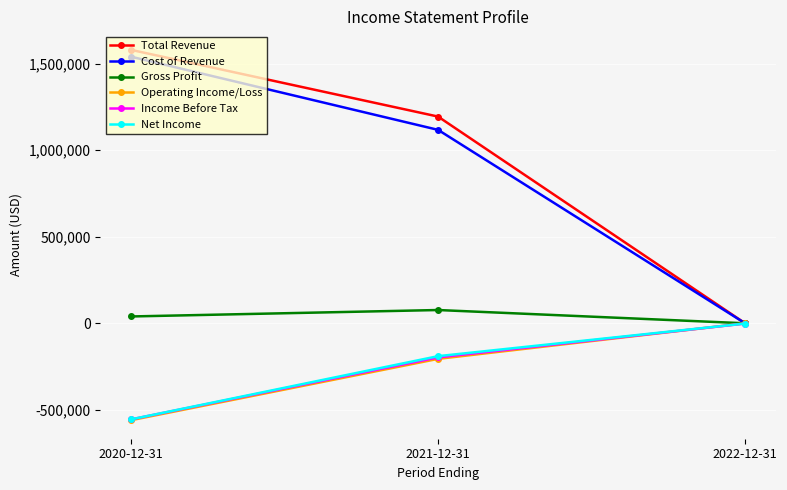

Rank the categories by Cost of Revenue value from lowest to highest.

2022-12-31, 2021-12-31, 2020-12-31